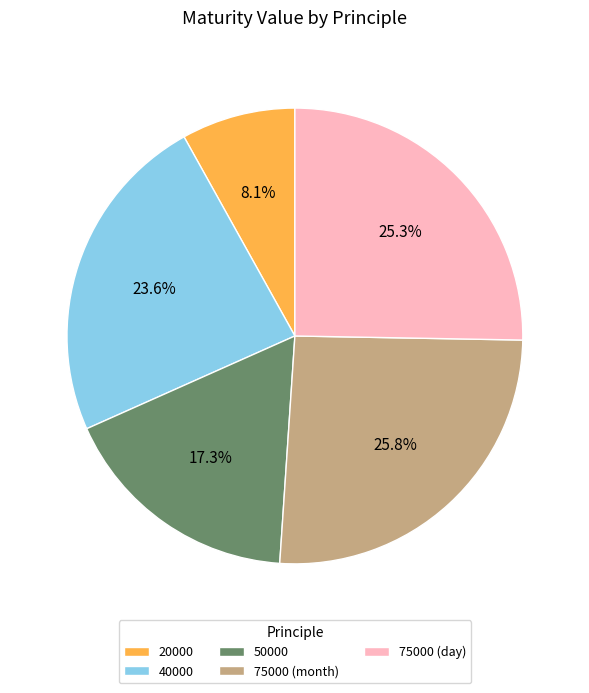

Approximately how many times larger is the value at 75000 (day) compared to 50000?

1.5